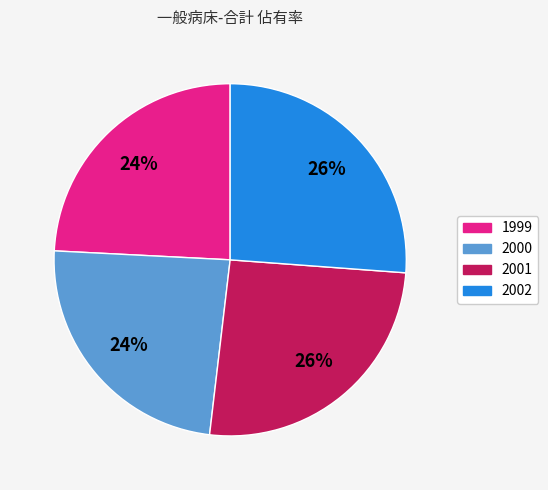

Combined, do 2001 and 2002 account for over 50%?

Yes